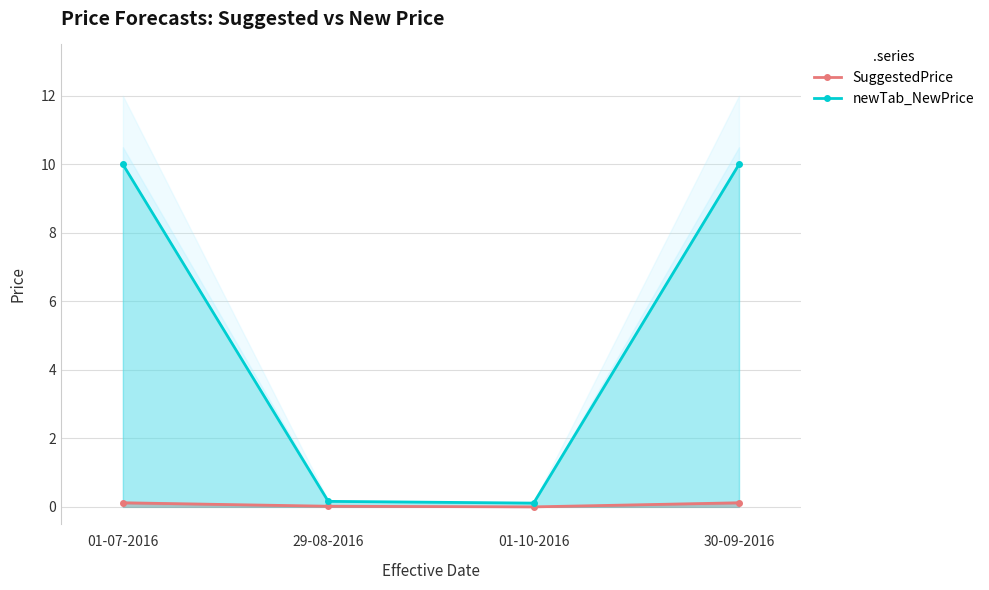

Where is newTab_NewPrice nearest to the value 5?

29-08-2016